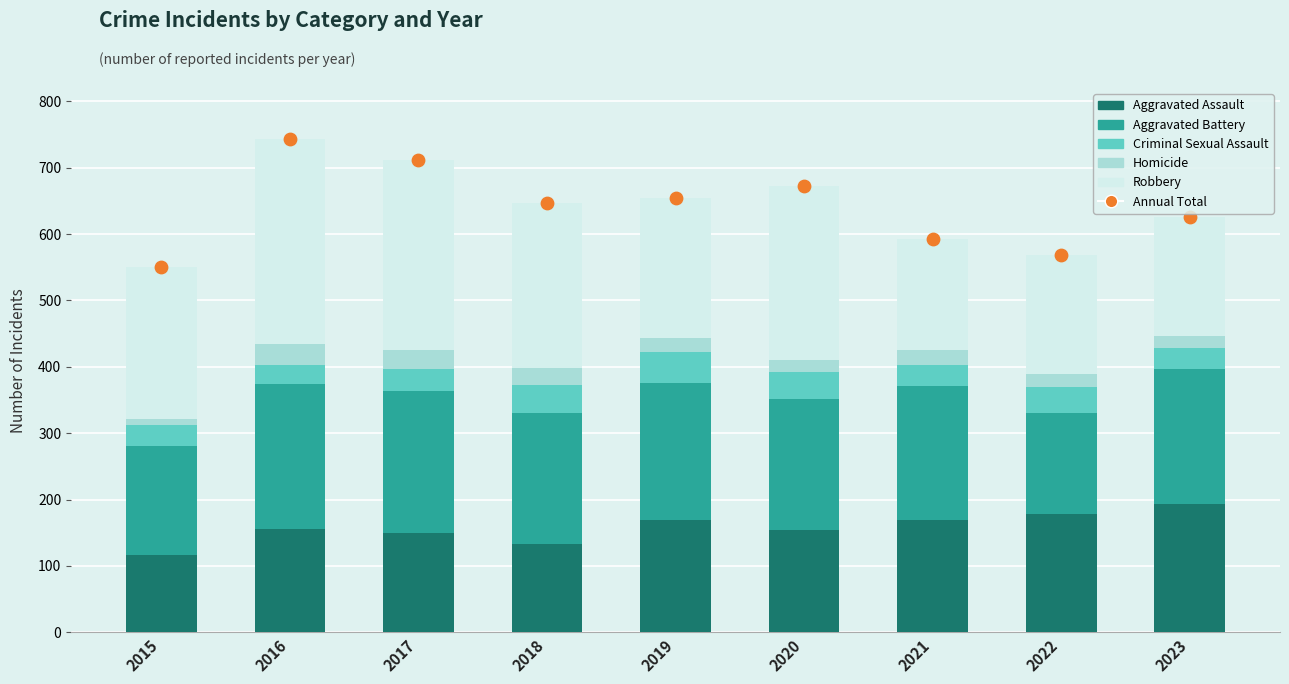

Which series has the largest total across all categories?

Annual Total